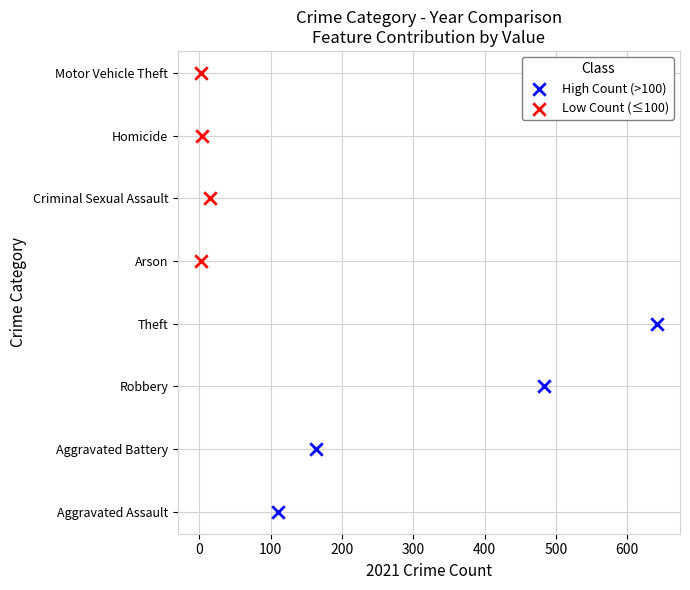

Which series reaches the maximum Y coordinate?

Low Count (≤100)